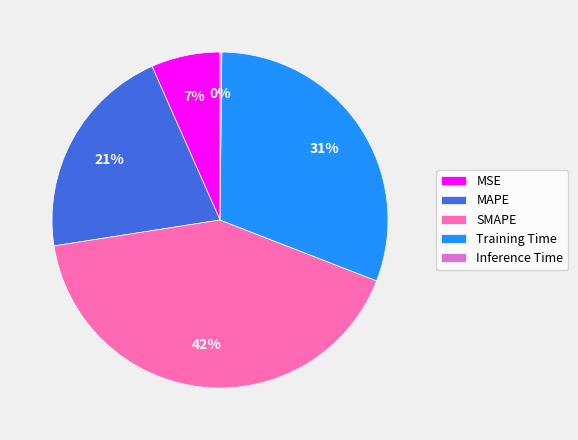

Approximately how many times larger is the value at MAPE compared to SMAPE?

0.5